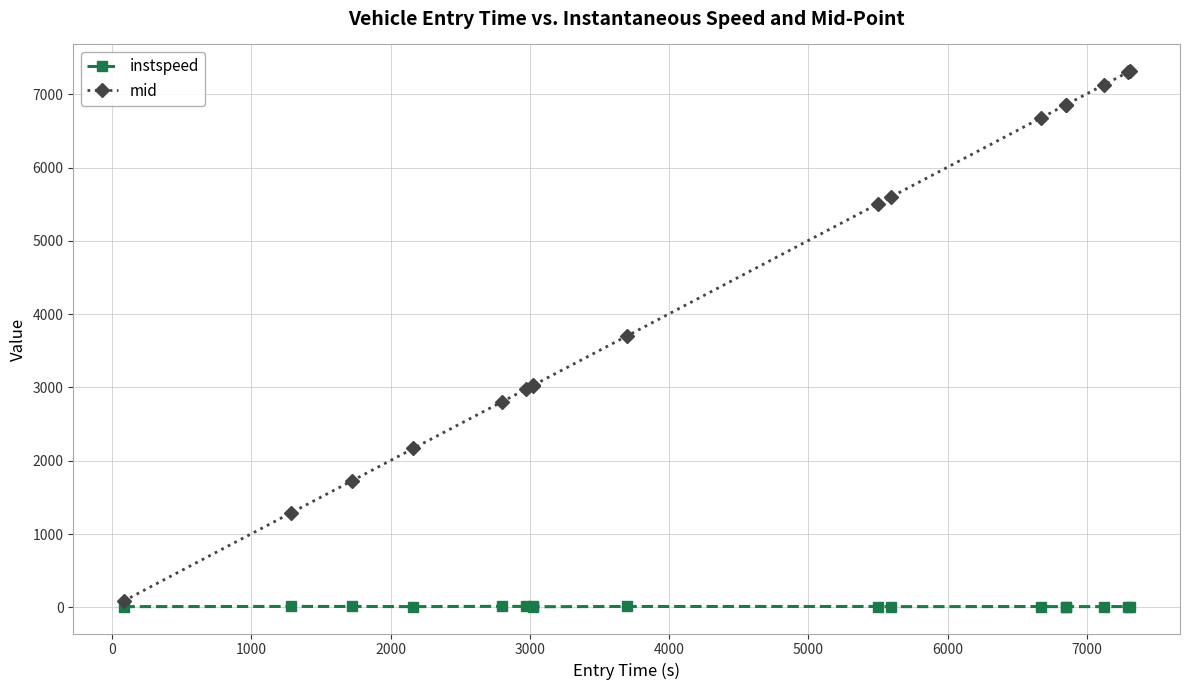

Is this an area chart (filled region under the line)?

No